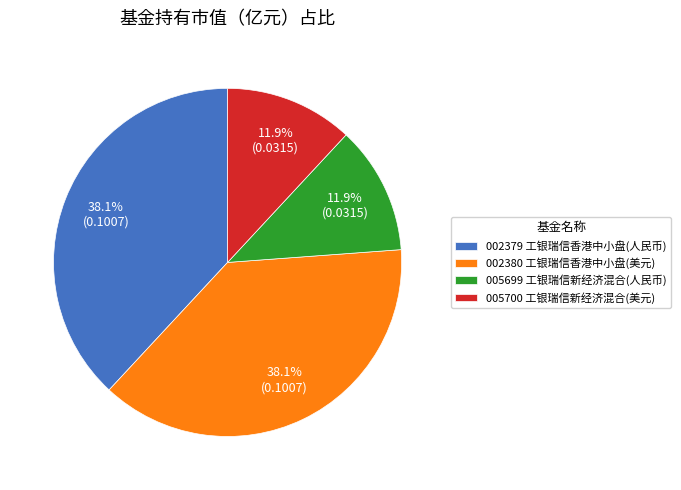

How many slices are in this pie chart?

4